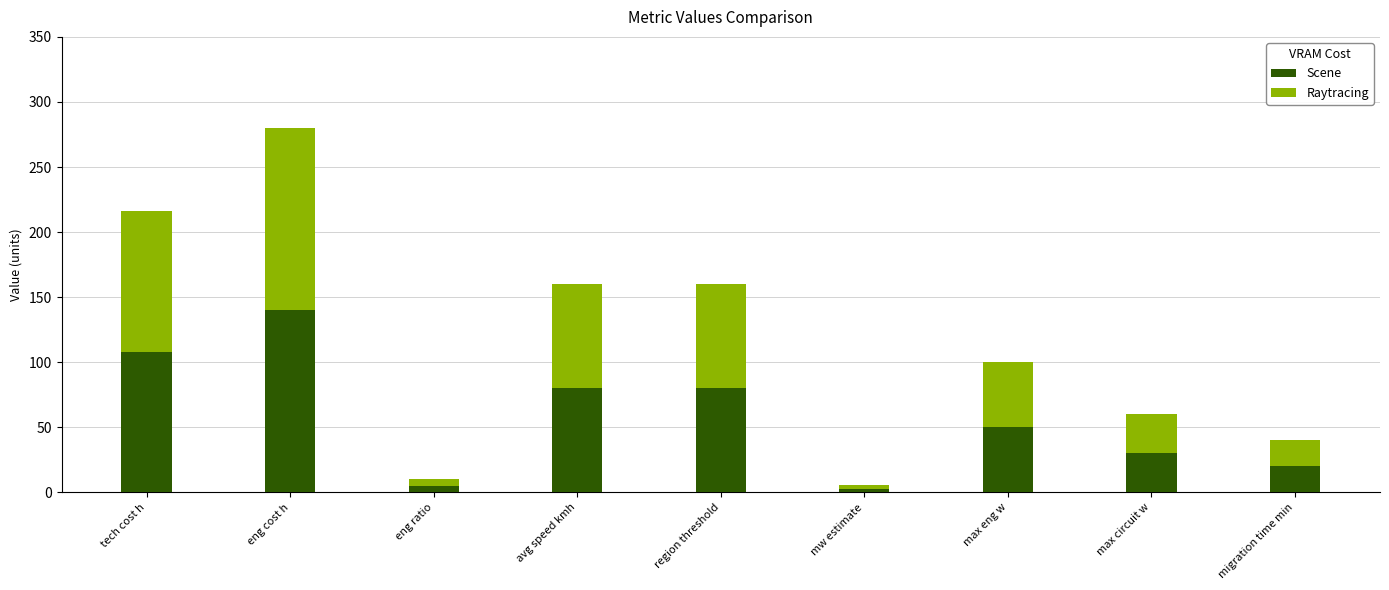

What is the average value of the Scene series?

57